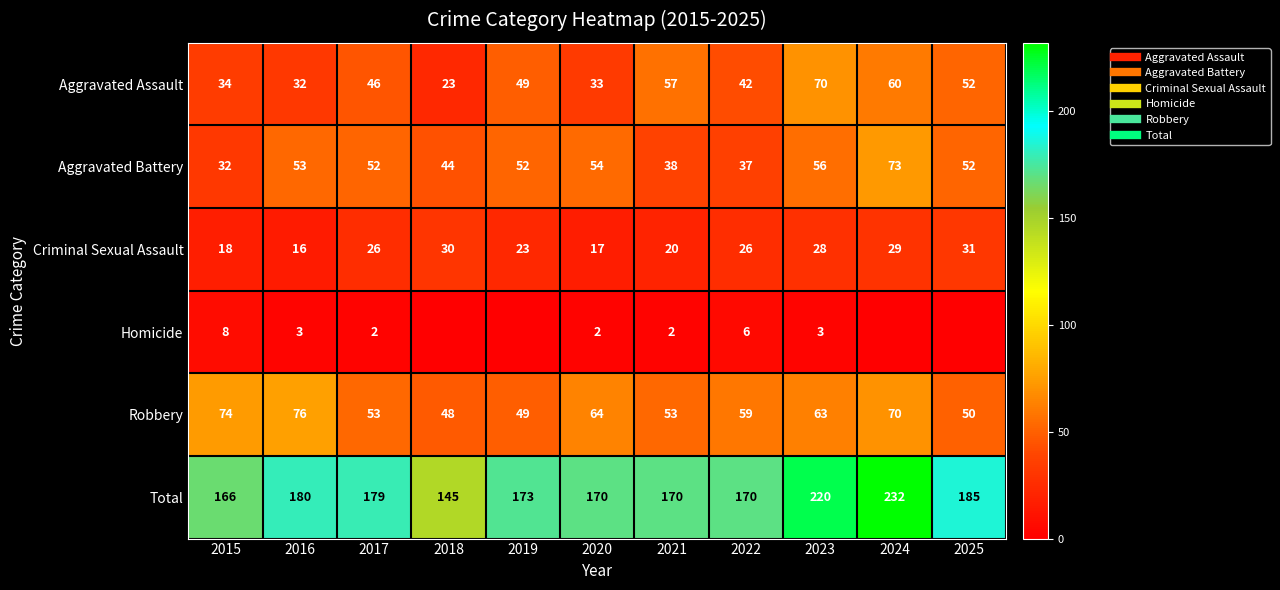

Rank the series at 2023 from highest to lowest value.

Total, Aggravated Assault, Robbery, Aggravated Battery, Criminal Sexual Assault, Homicide